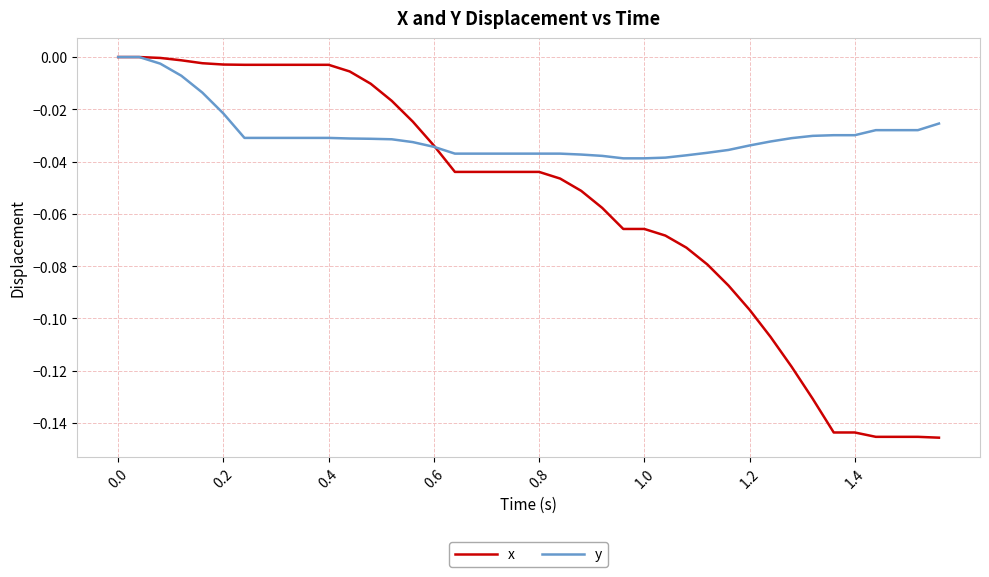

Which series has the widest spread of values?

x